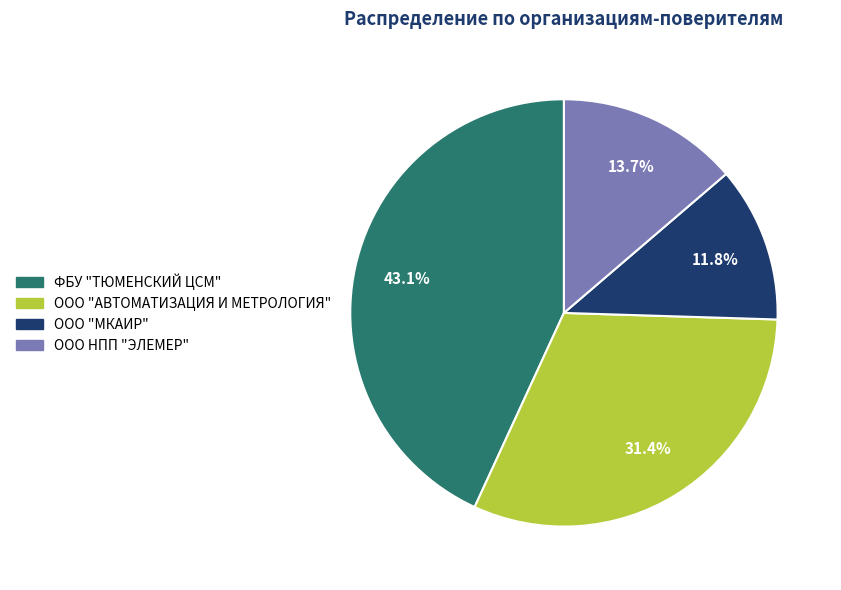

What is the largest slice in the pie chart?

ФБУ "ТЮМЕНСКИЙ ЦСМ"